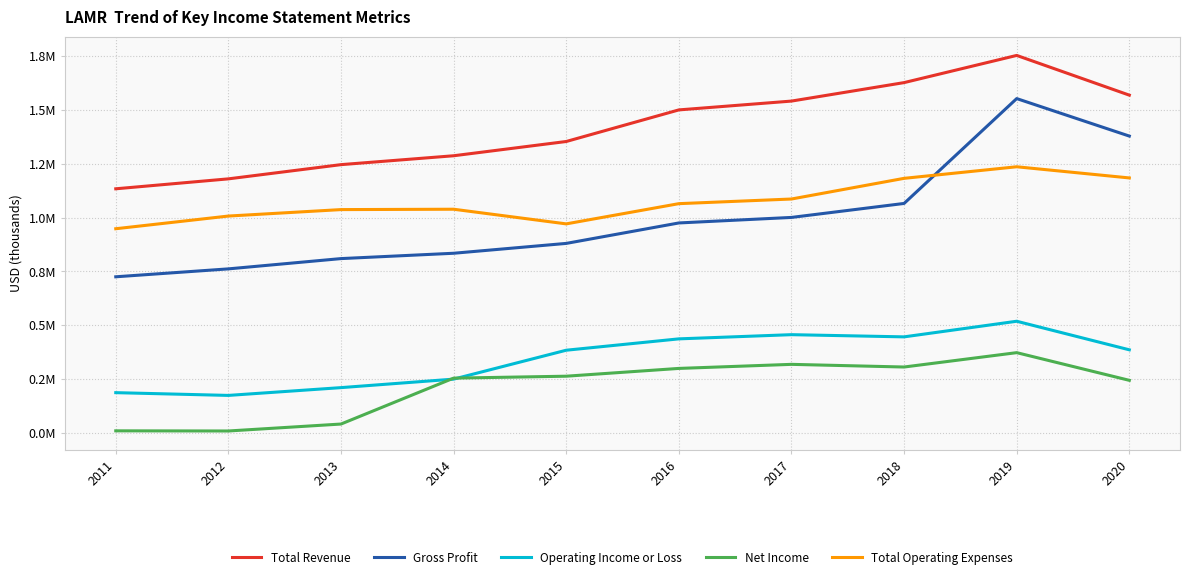

At how many categories does at least one series exceed 795925?

10